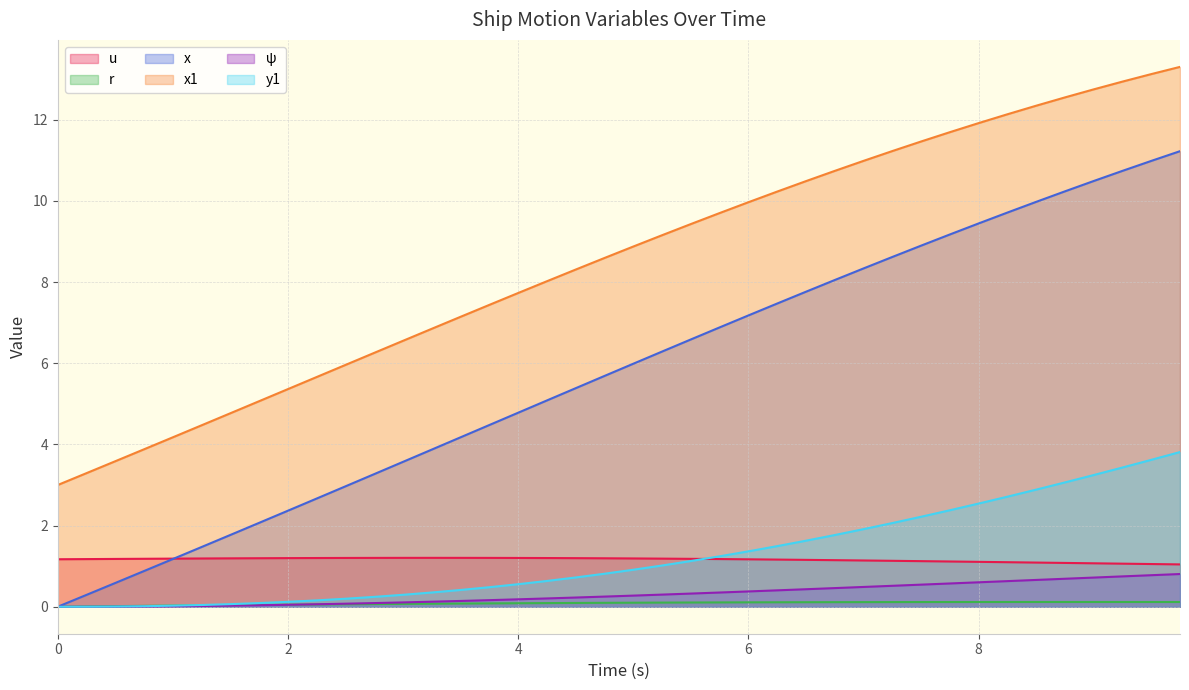

Does the chart have visible grid lines?

Yes